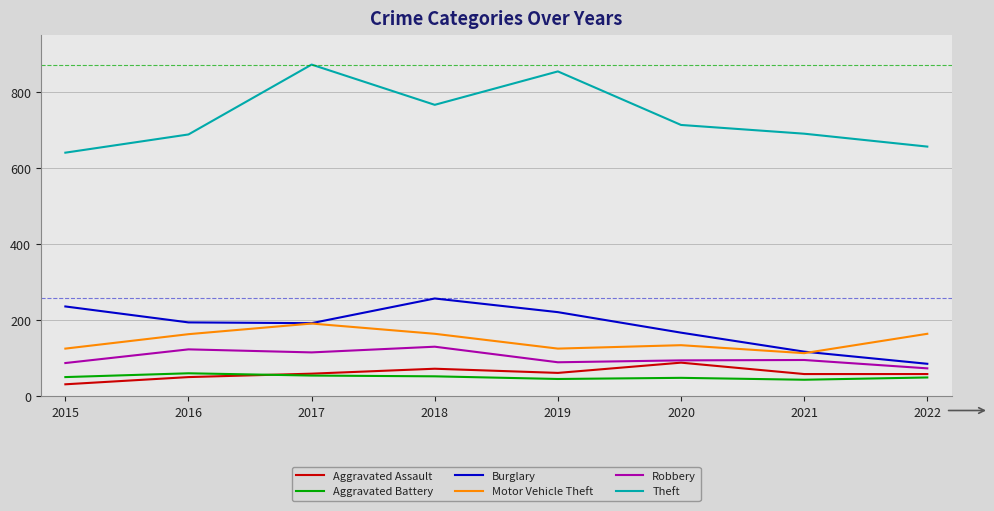

True or false: Aggravated Assault and Theft cross at least once.

False